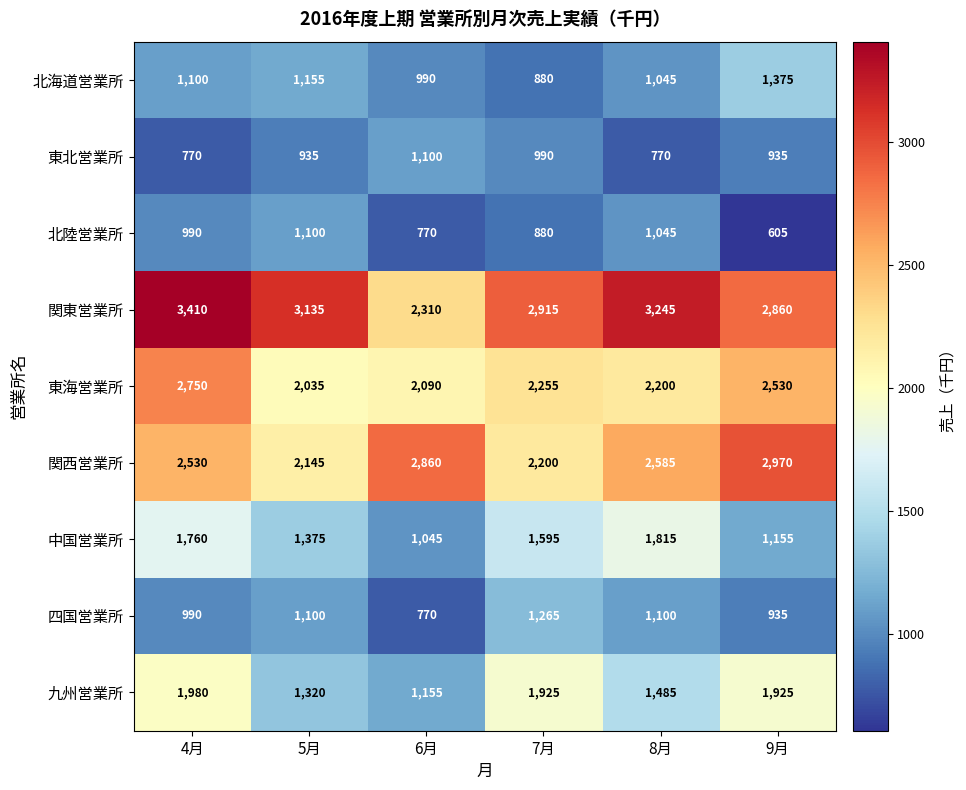

What is the difference between the highest and lowest values at 5月?

2200